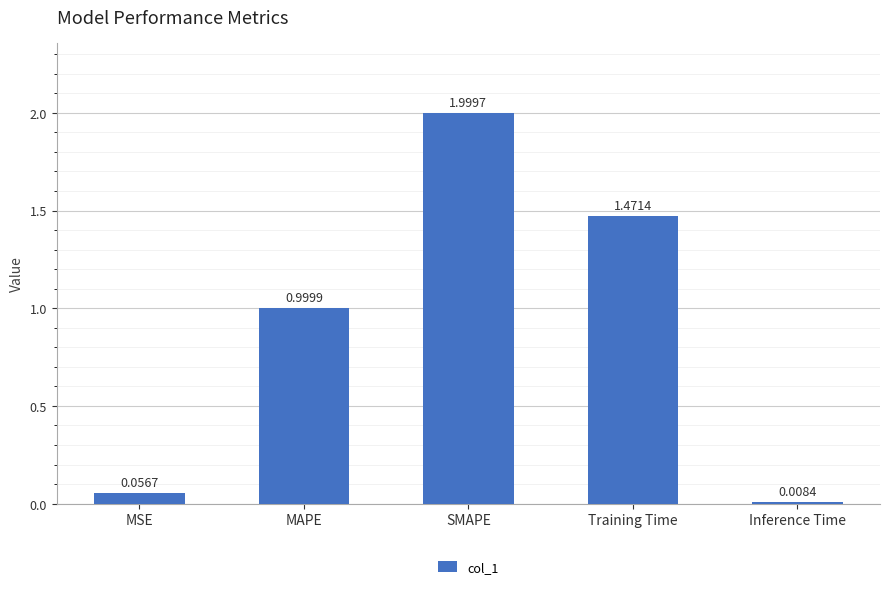

What is the label of the 5th bar from the right?

MSE